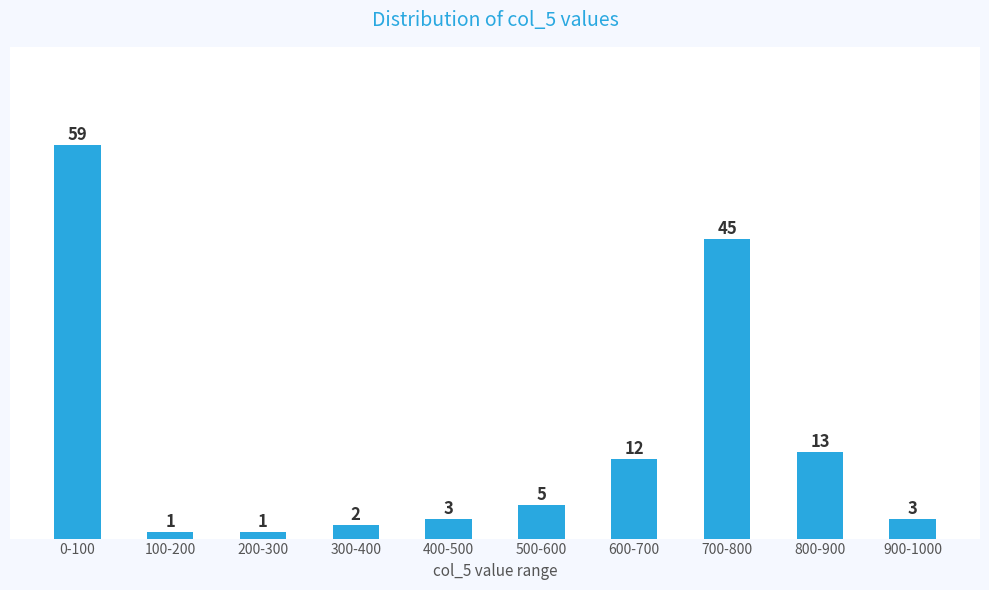

Reading left to right, list all the values displayed in this chart.

59	1	1	2	3	5	12	45	13	3